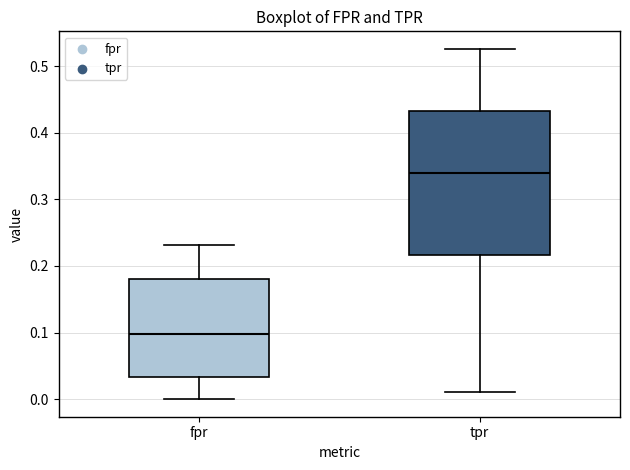

Reading left to right, read every box against the y-axis: the position of its median line, the range the box covers, and the ends of its whiskers. The values are not printed on the chart, so give them approximately, as read against the axis.

fpr: median 0.10, box 0.03 to 0.18, whiskers 0.00 to 0.23
tpr: median 0.34, box 0.22 to 0.43, whiskers 0.01 to 0.53